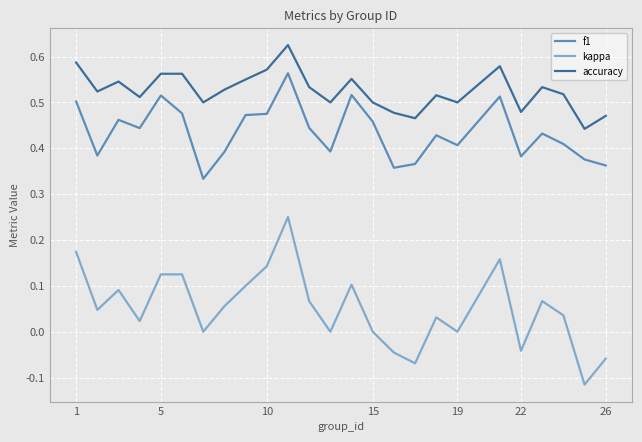

List the series in order of their peak value, highest first.

accuracy, f1, kappa